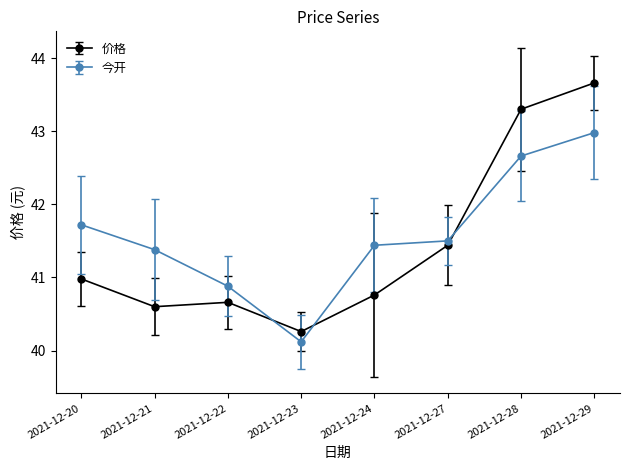

What is the greatest value displayed?

43.7